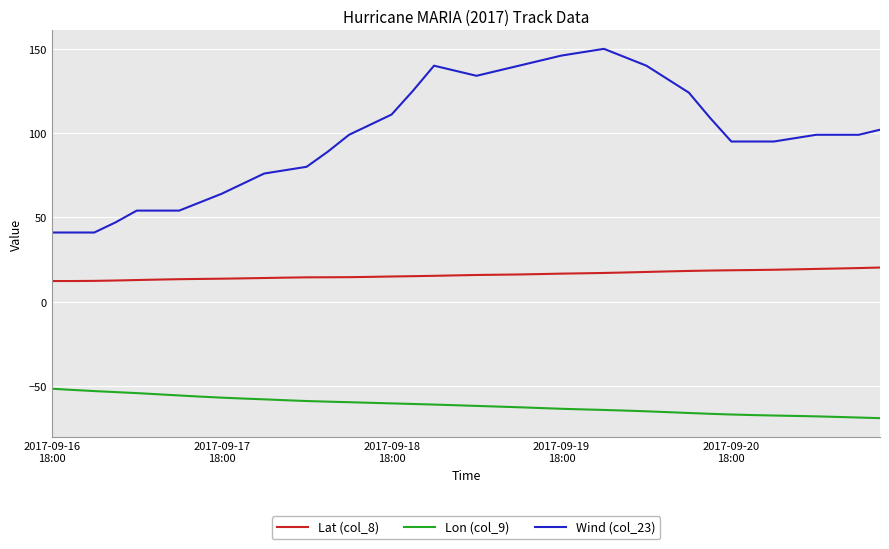

What is the difference between the maximum and minimum values in the Lon (col_9) series?

17.5